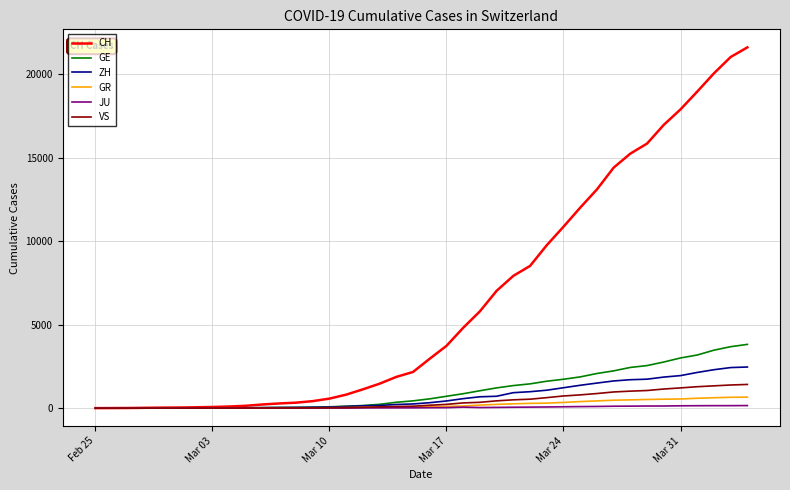

Which series has the largest total across all categories?

CH